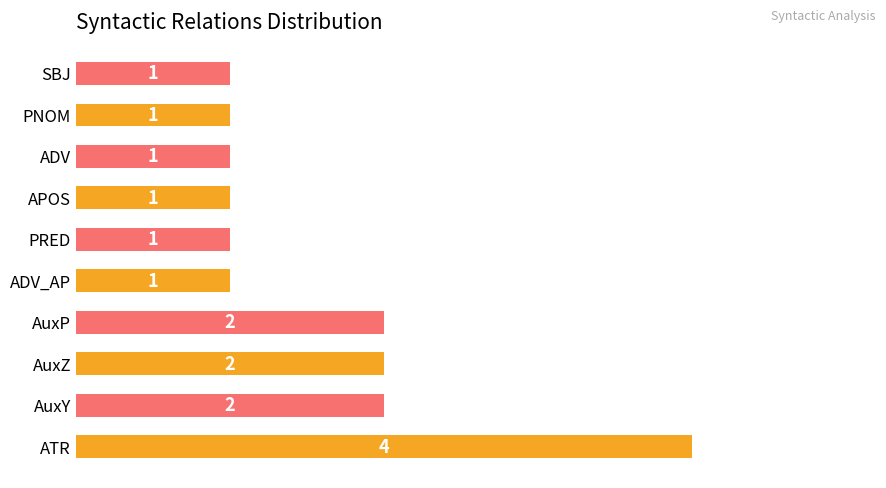

Count the values in the range 1 to 2.

9